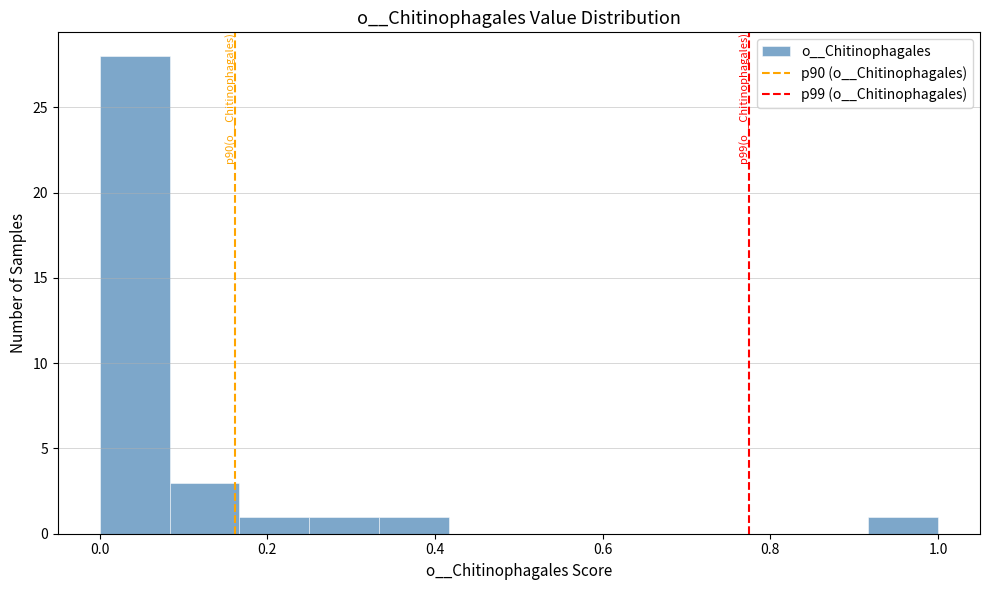

Over which range of the x-axis is the bar tallest?

0.00 to 0.08